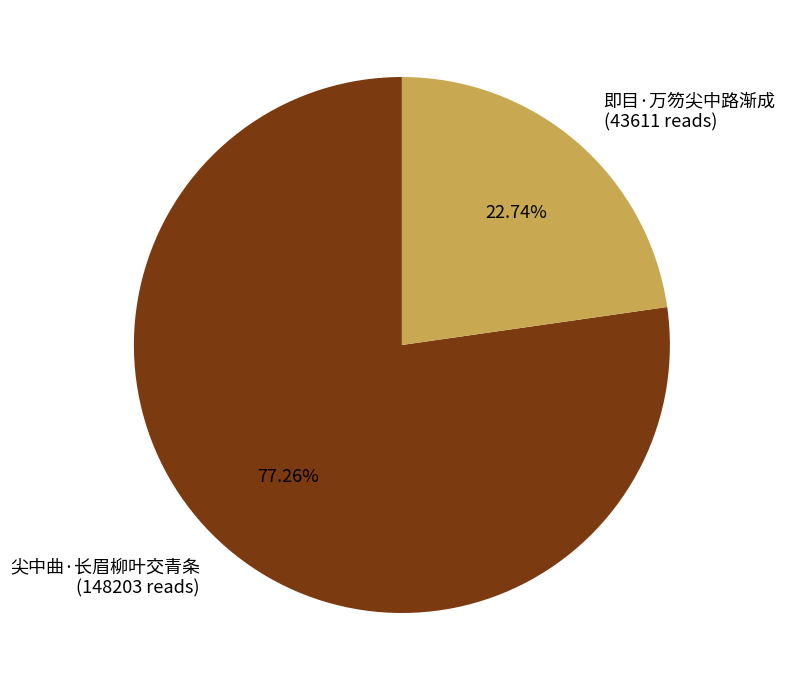

What is the ratio of the value at 尖中曲·长眉柳叶交青条 to the value at 即目·万笏尖中路渐成?

3.4